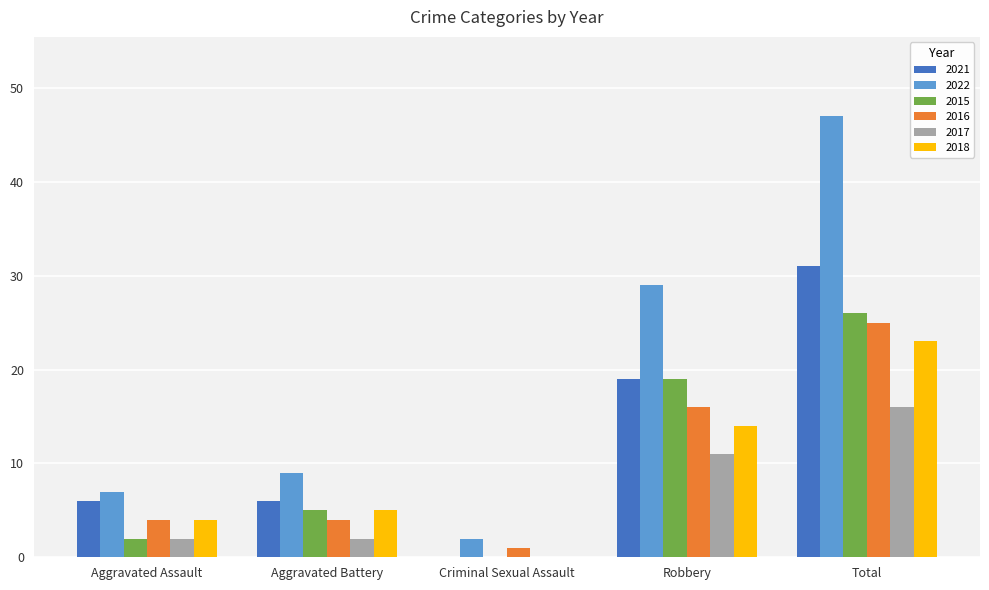

Where is 2021 nearest to the value 15?

Robbery